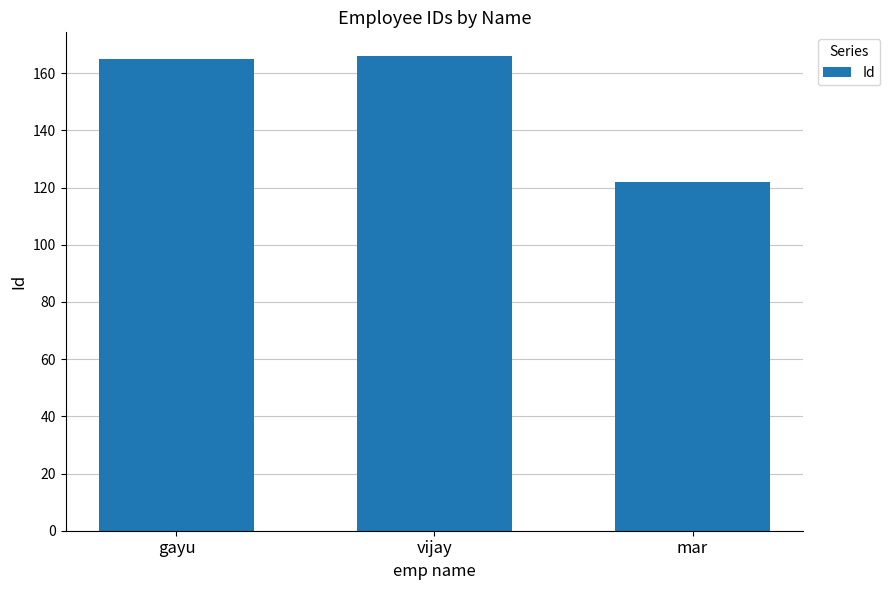

What is the difference between the values at gayu and vijay?

1